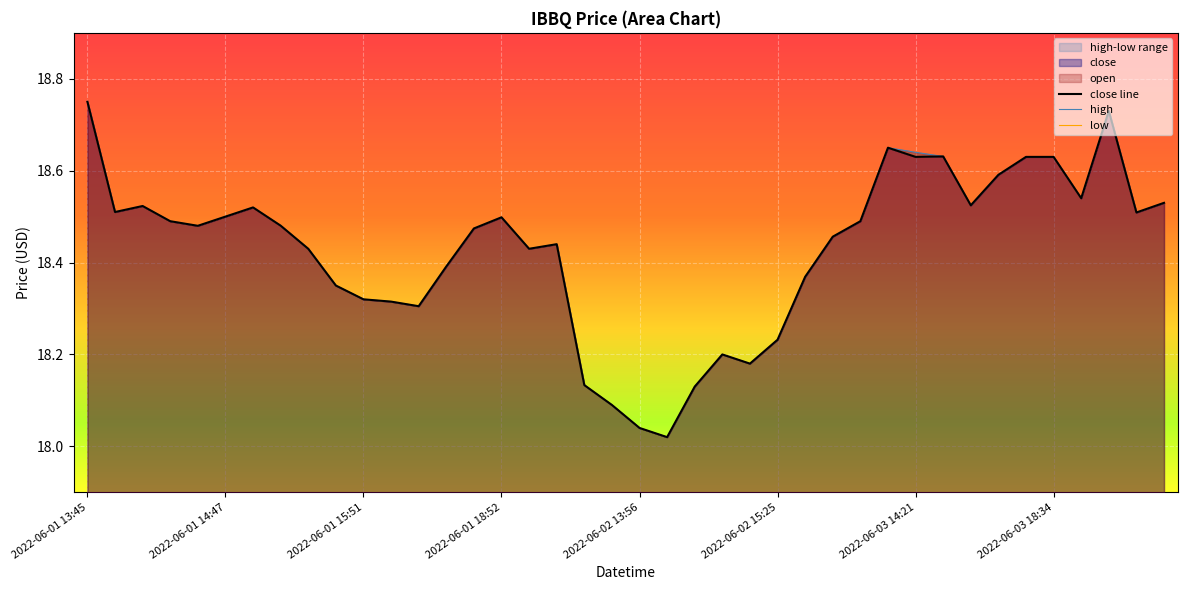

Between 2022-06-03 17:00 and 2022-06-03 19:48, which is larger?

2022-06-03 17:00